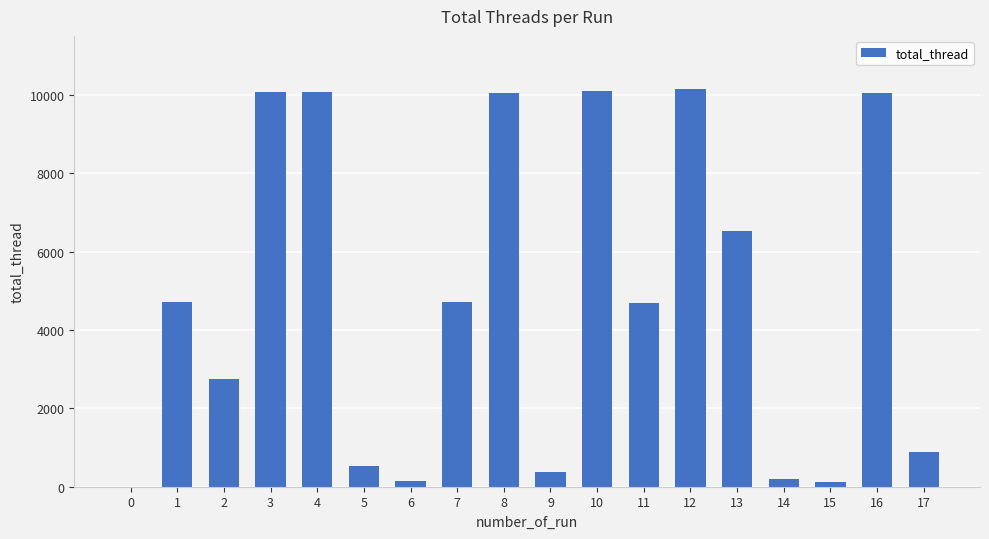

Approximately how many times larger is the value at 12 compared to 11?

2.2